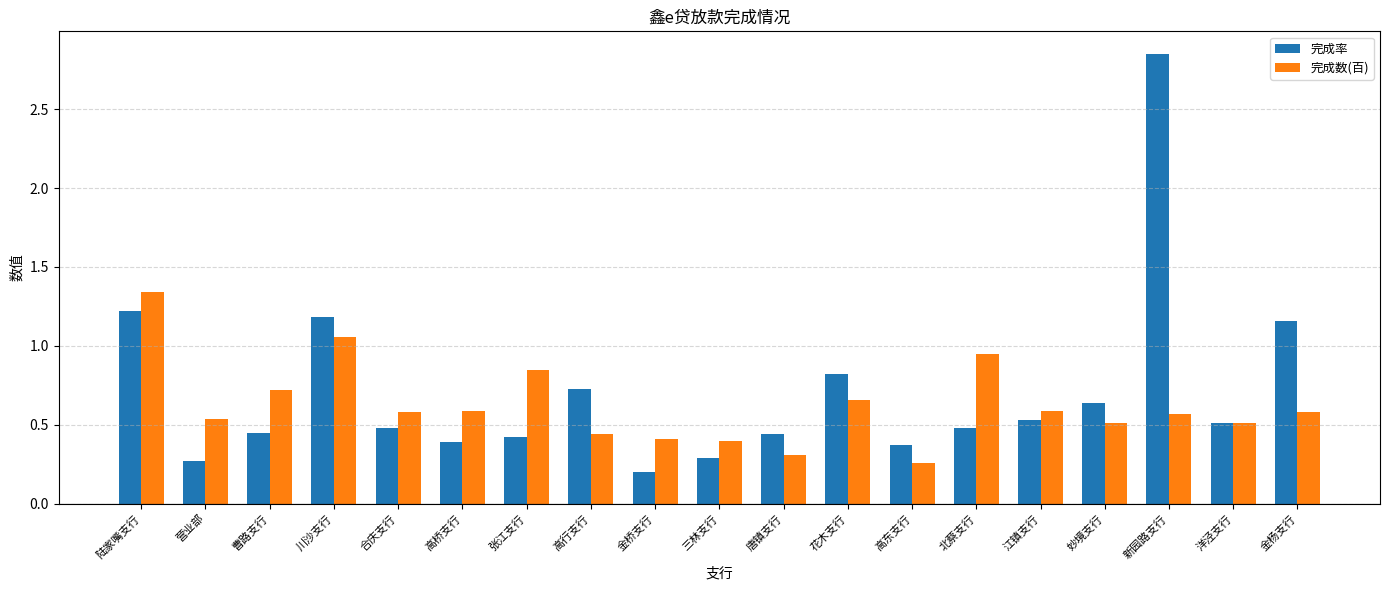

What is the sum of the 完成率 values at 金杨支行 and 川沙支行?

2.3